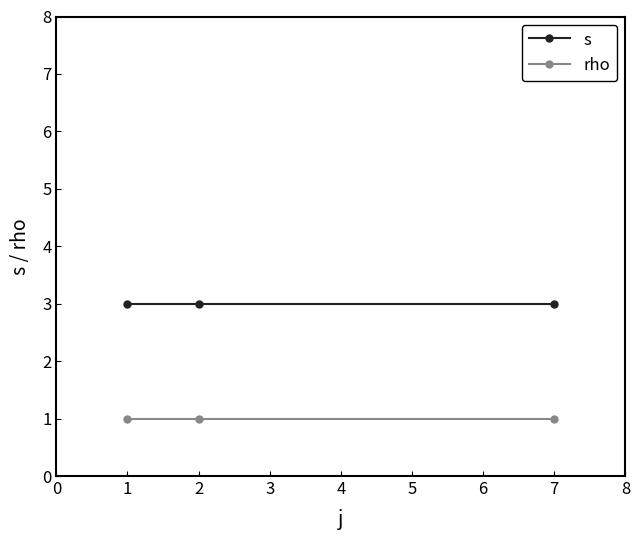

Reading right to left, extract all data points from this chart.

s: 3	3	3
rho: 1	1	1